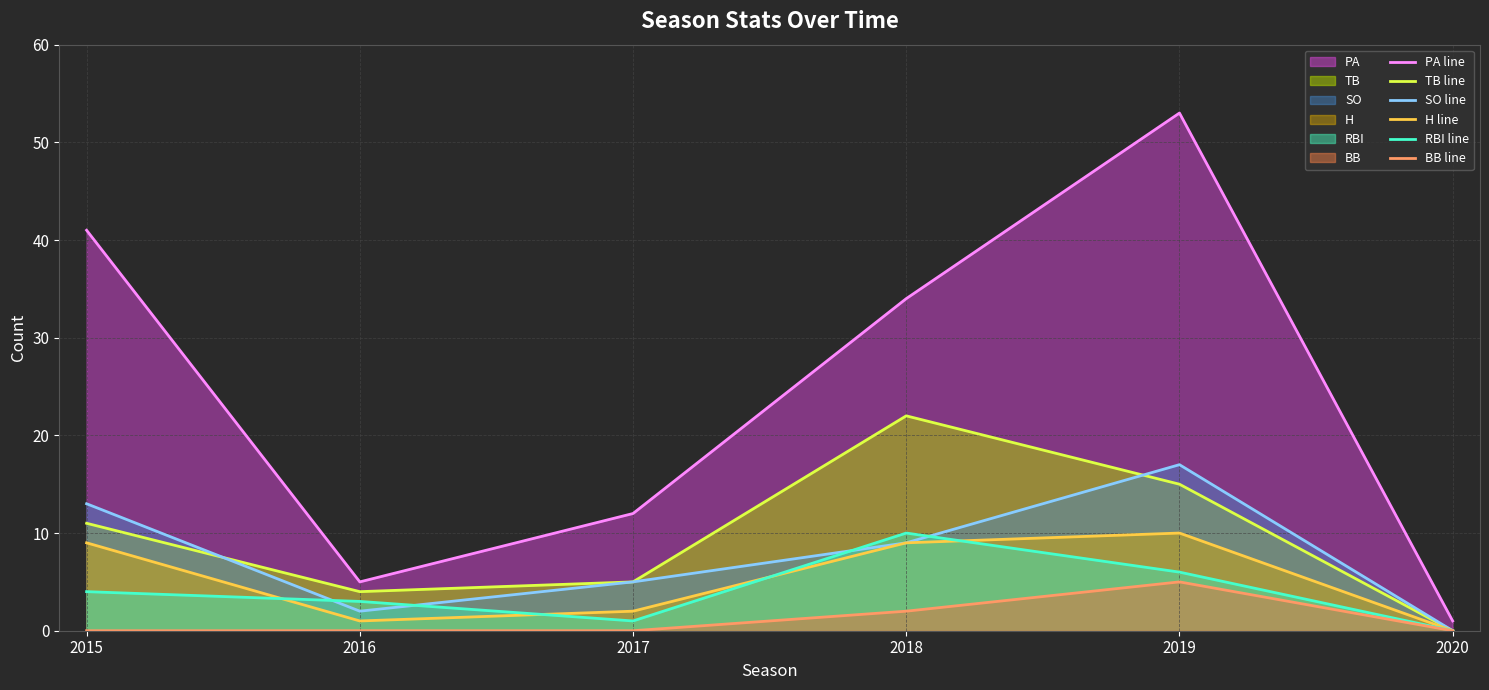

At which label does SO line reach its peak?

2019